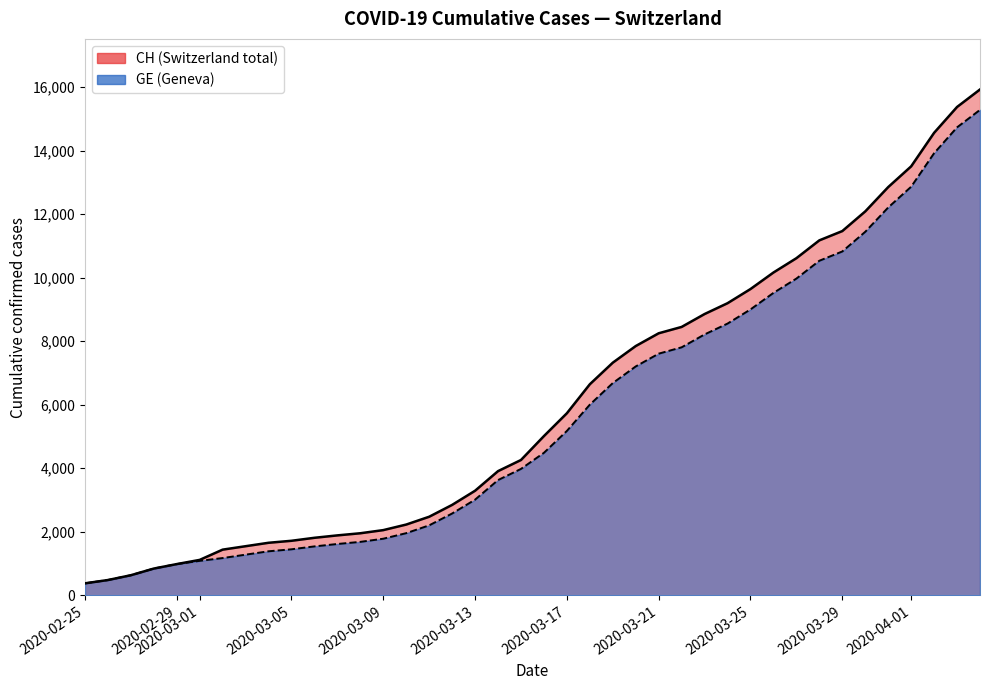

Is it true that CH equals 14098 at 30?

False